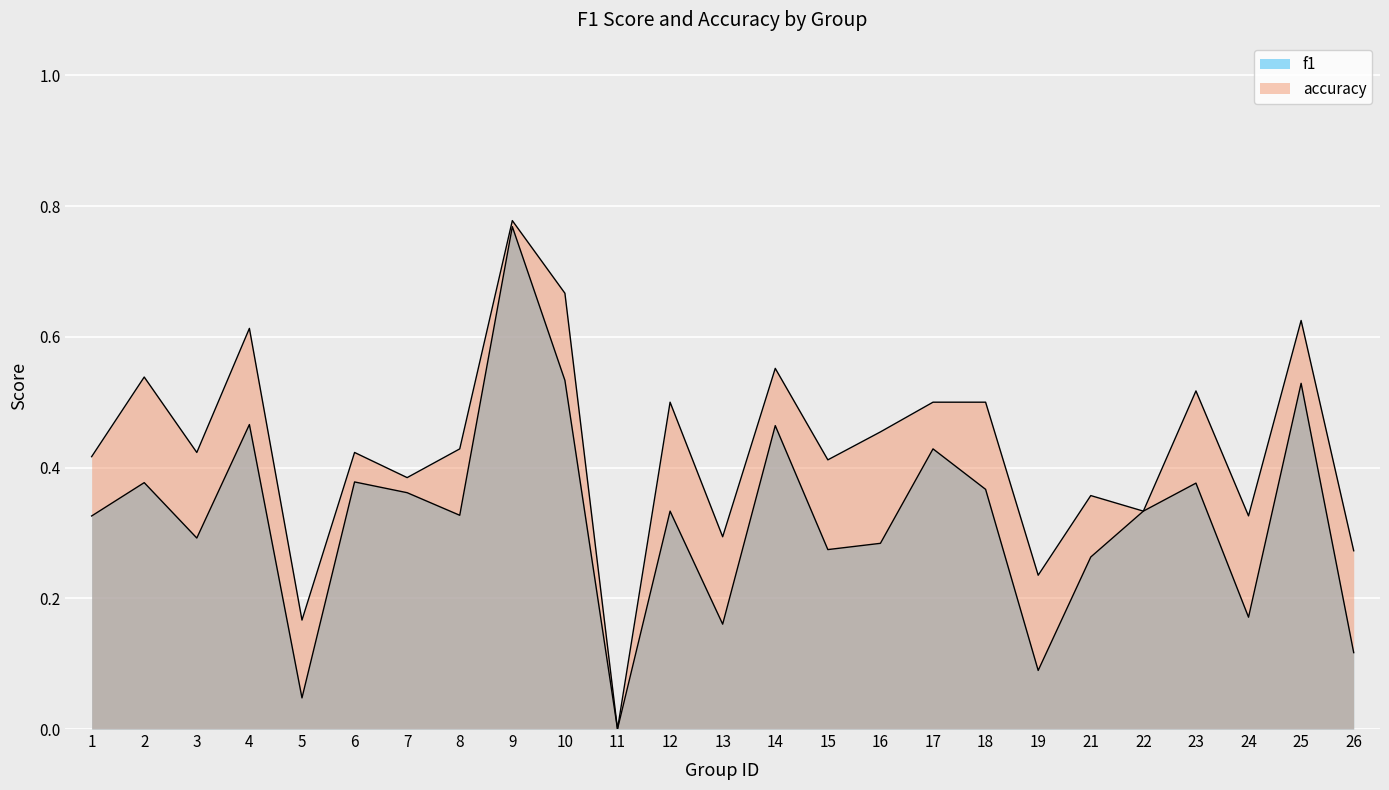

Where is f1 nearest to the value 0?

11